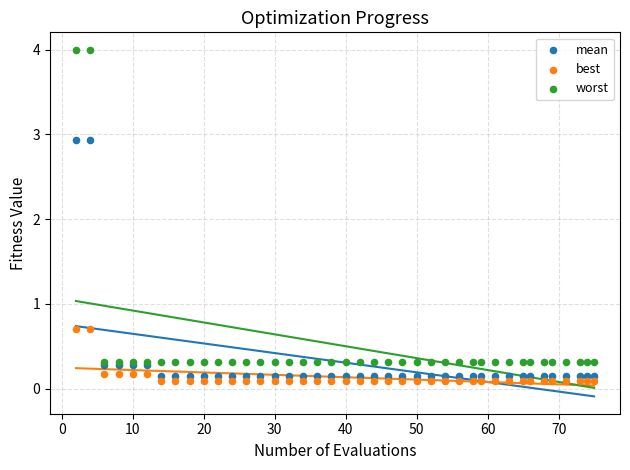

Which series contains the highest Y value?

worst